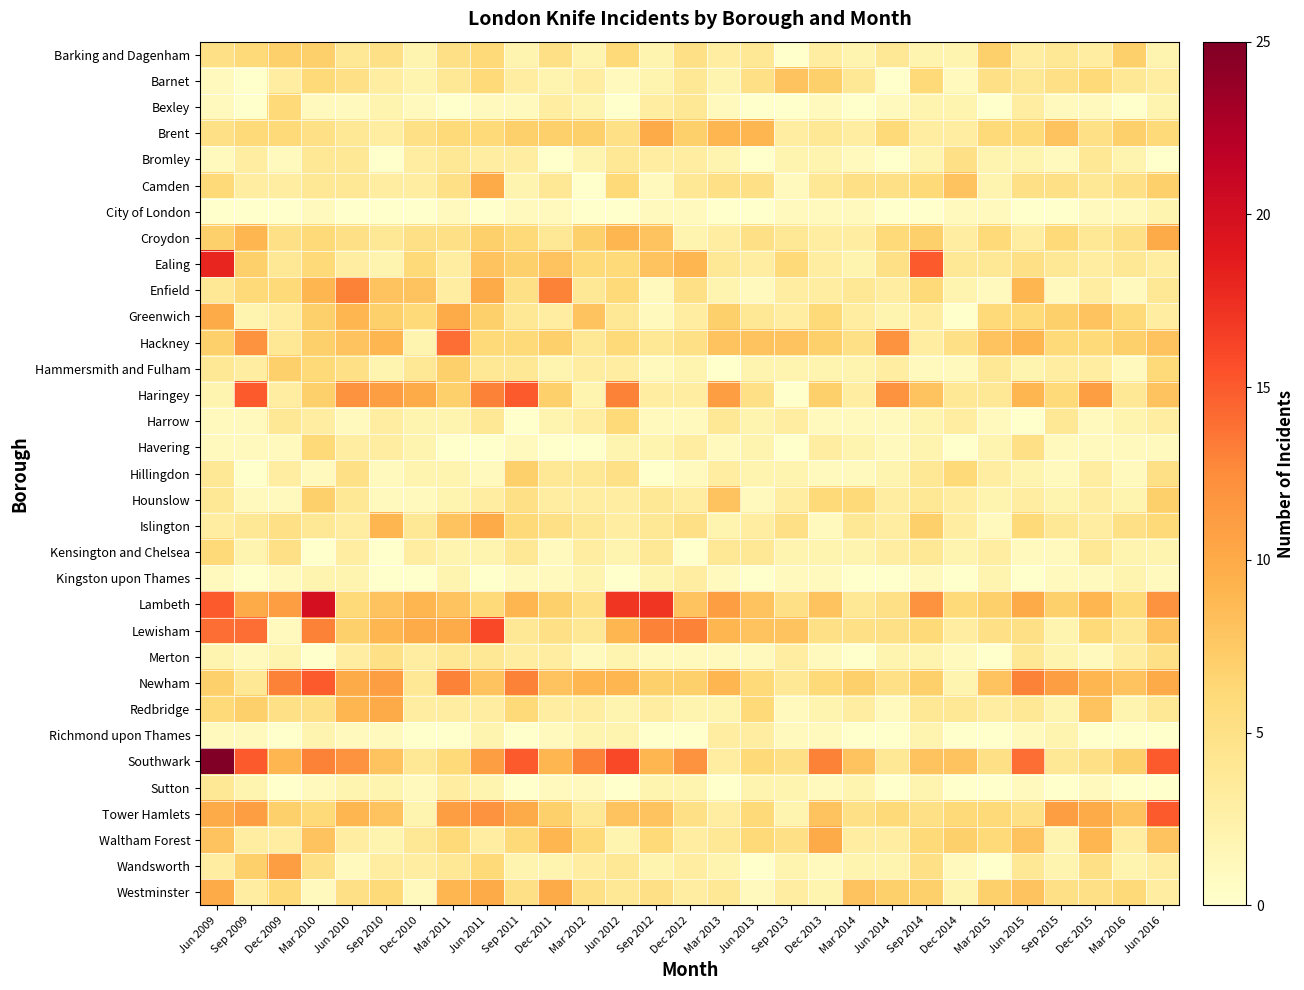

Rank the series by their maximum value, from lowest to highest.

City of London, Kingston upon Thames, Richmond upon Thames, Sutton, Bromley, Merton, Bexley, Harrow, Havering, Kensington and Chelsea, Barking and Dagenham, Hammersmith and Fulham, Hillingdon, Barnet, Hounslow, Brent, Camden, Croydon, Greenwich, Islington, Redbridge, Waltham Forest, Westminster, Wandsworth, Enfield, Hackney, Haringey, Newham, Tower Hamlets, Lewisham, Ealing, Lambeth, Southwark